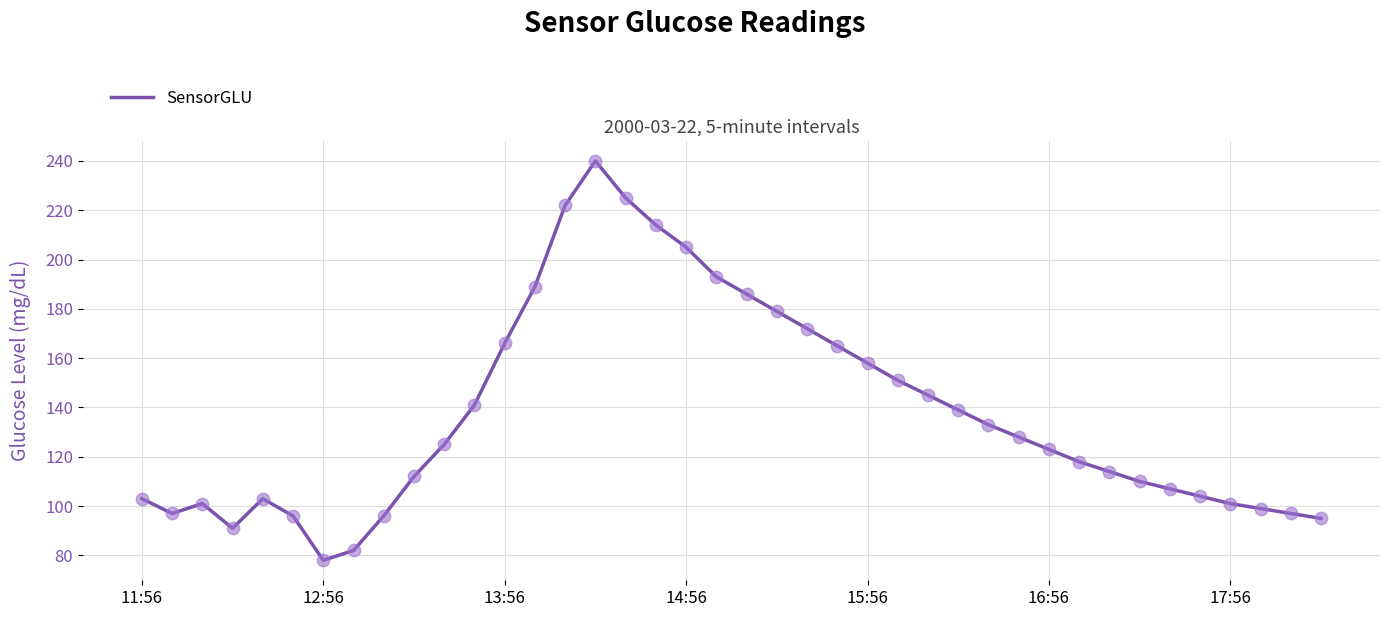

What is the minimum value shown in the chart?

78